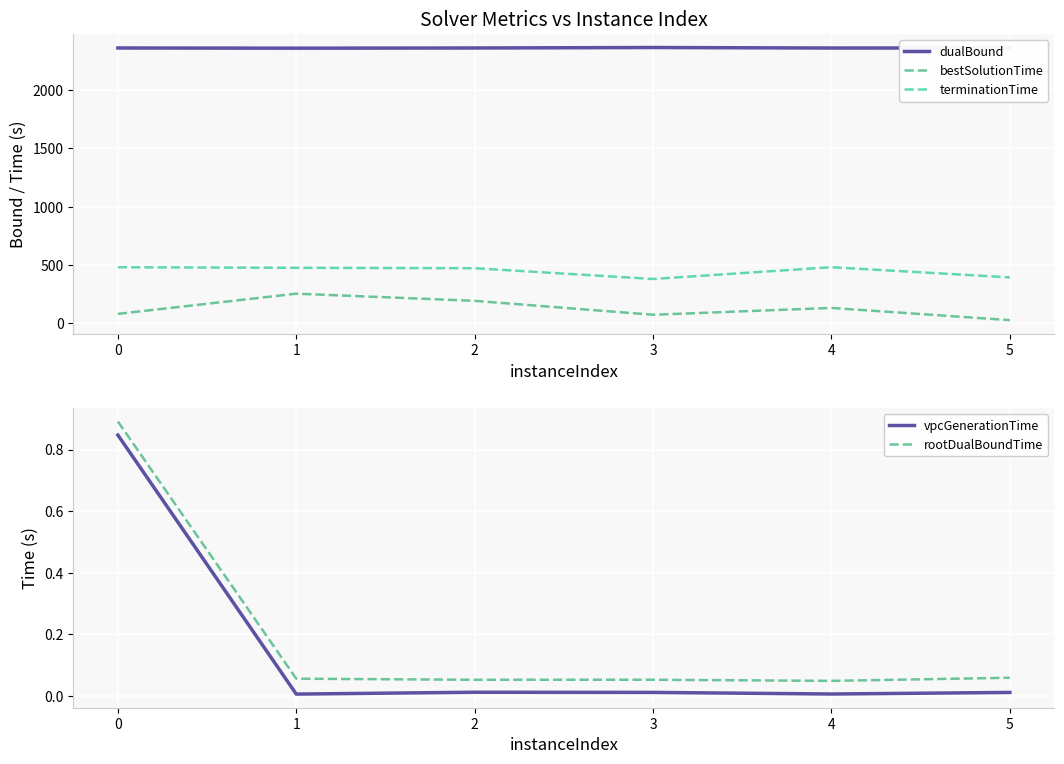

Between 4 and 5, which is larger?

5